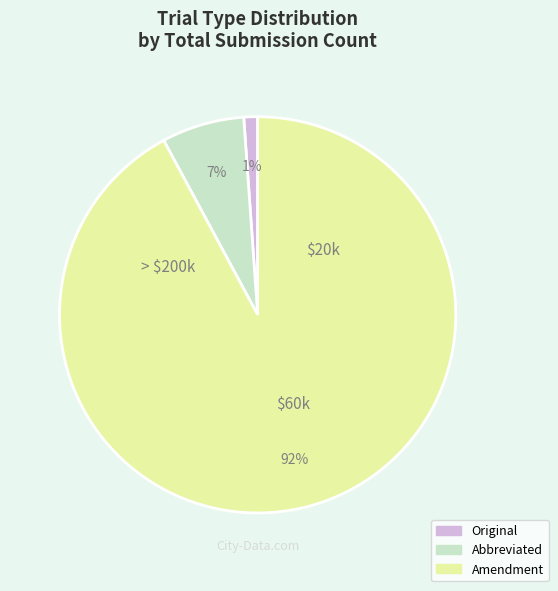

Which slice is the smallest?

Original